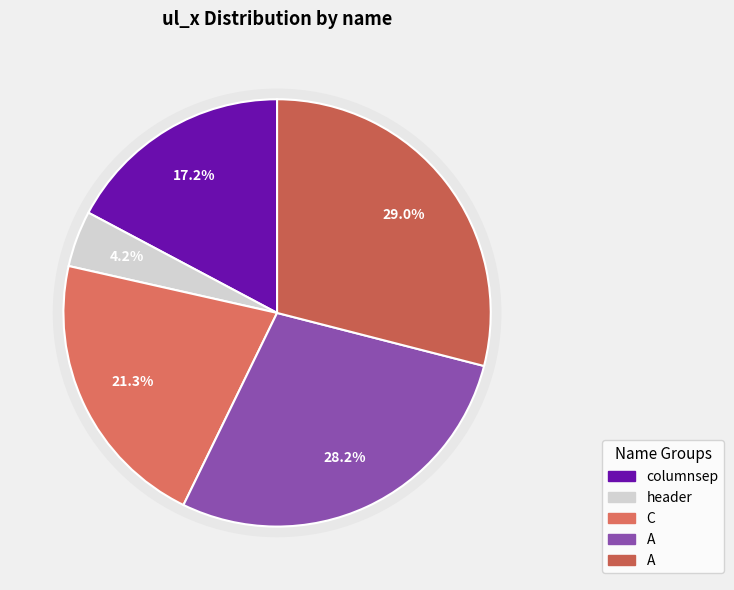

Which slice is the smallest?

header